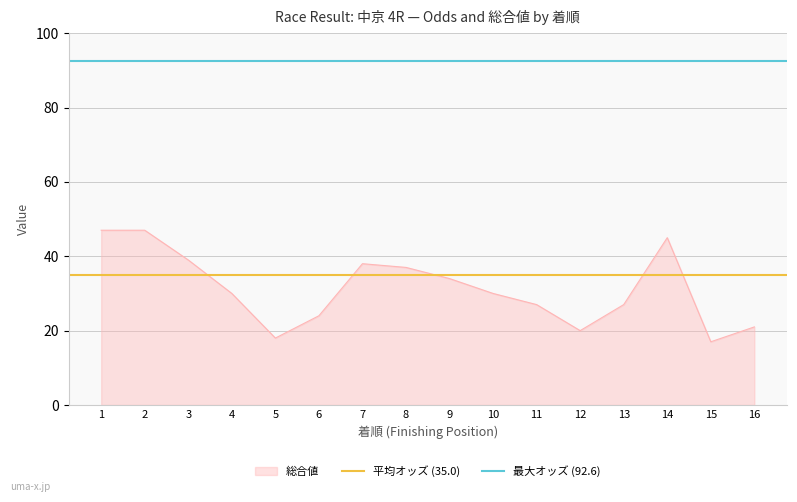

At how many categories does at least one series exceed 45?

2